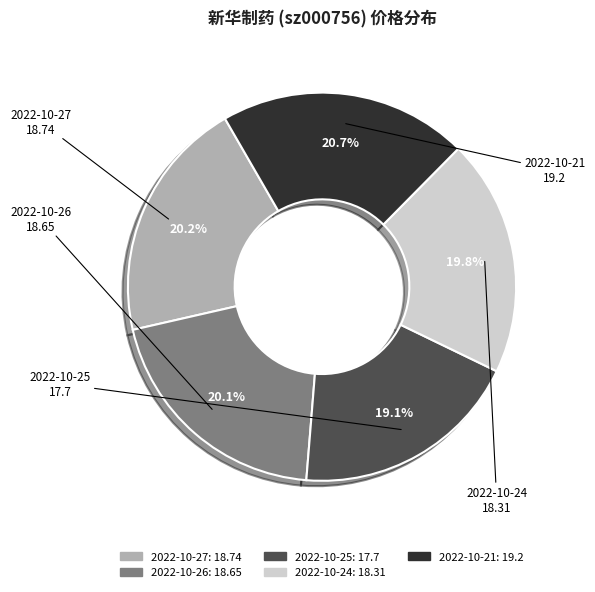

To the nearest percent, what percentage of the pie is 2022-10-27?

20%